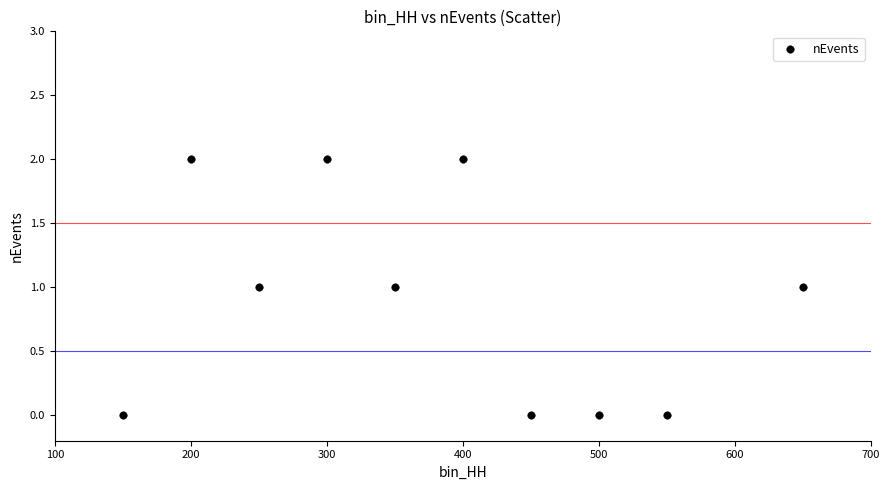

What is the range of X values (max minus min)?

500